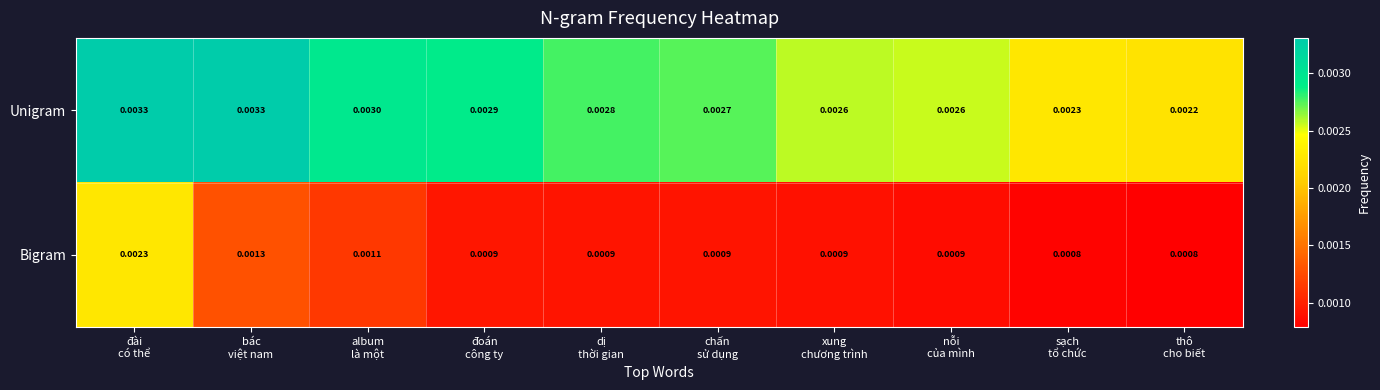

Which series has the largest total across all categories?

Unigram